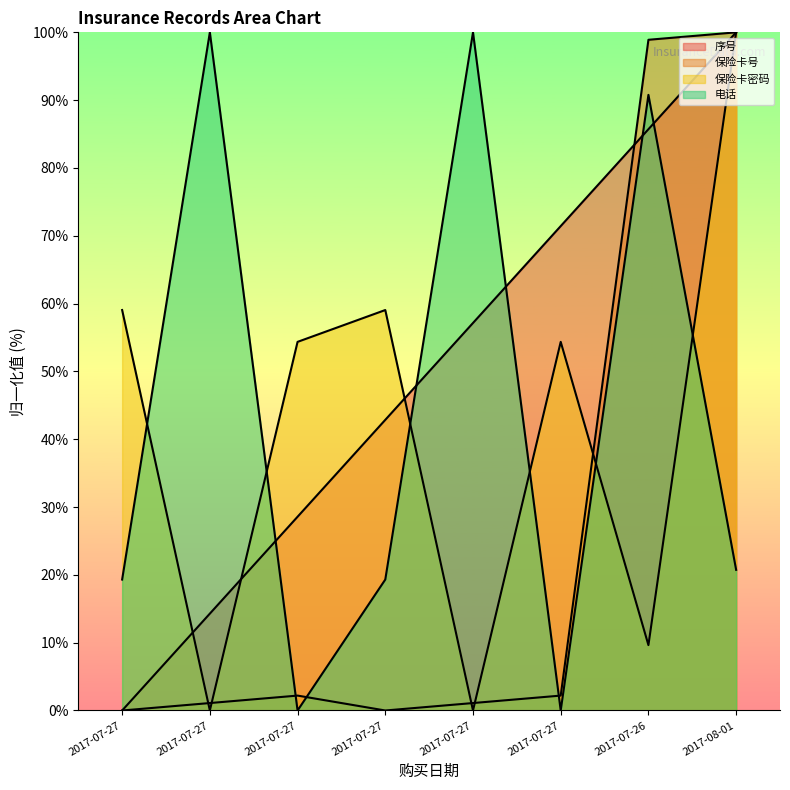

Is it true that 保险卡密码 equals 0.0 at 2017-07-27?

True